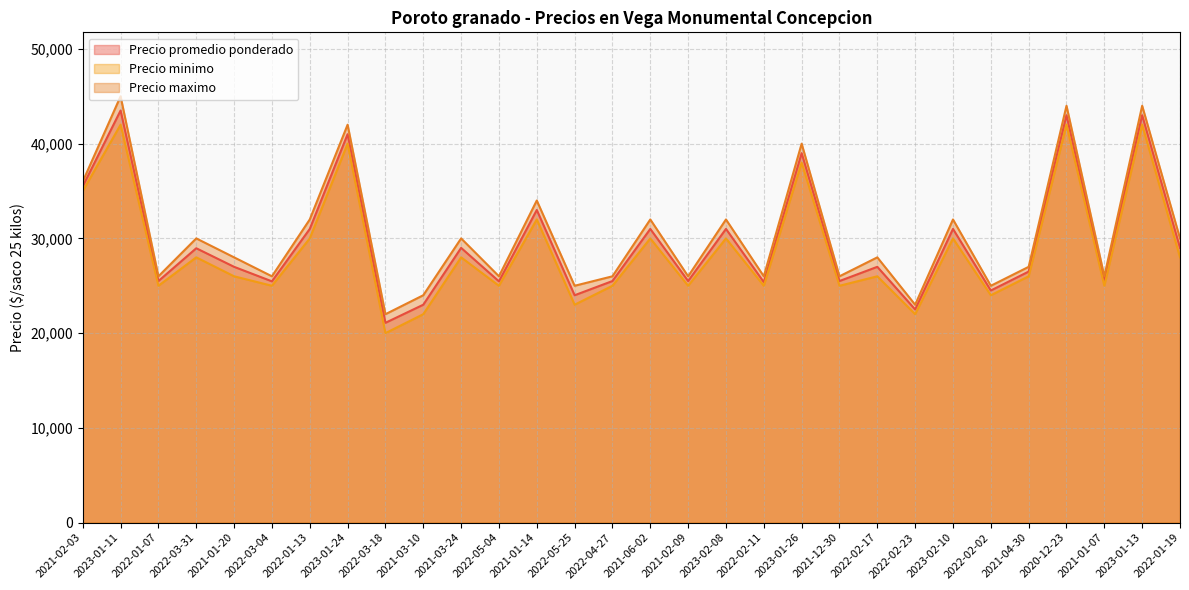

Is the value of Precio promedio ponderado at 2021-03-24 greater than the value of Precio minimo at 2020-12-23?

No